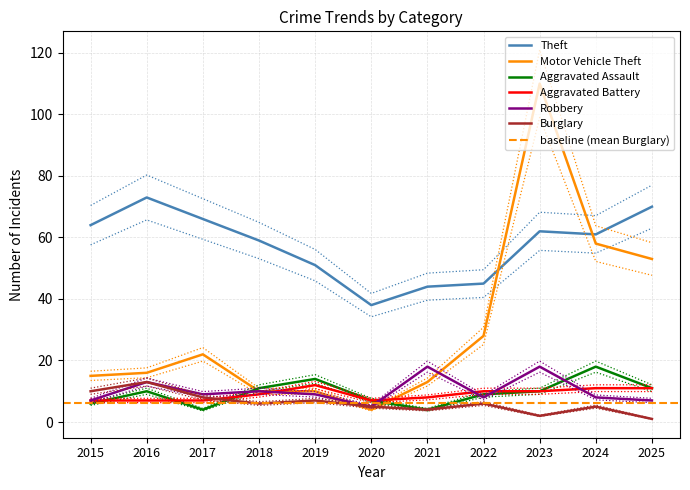

After their last crossing, which series has the higher values: Motor Vehicle Theft or Theft?

Theft